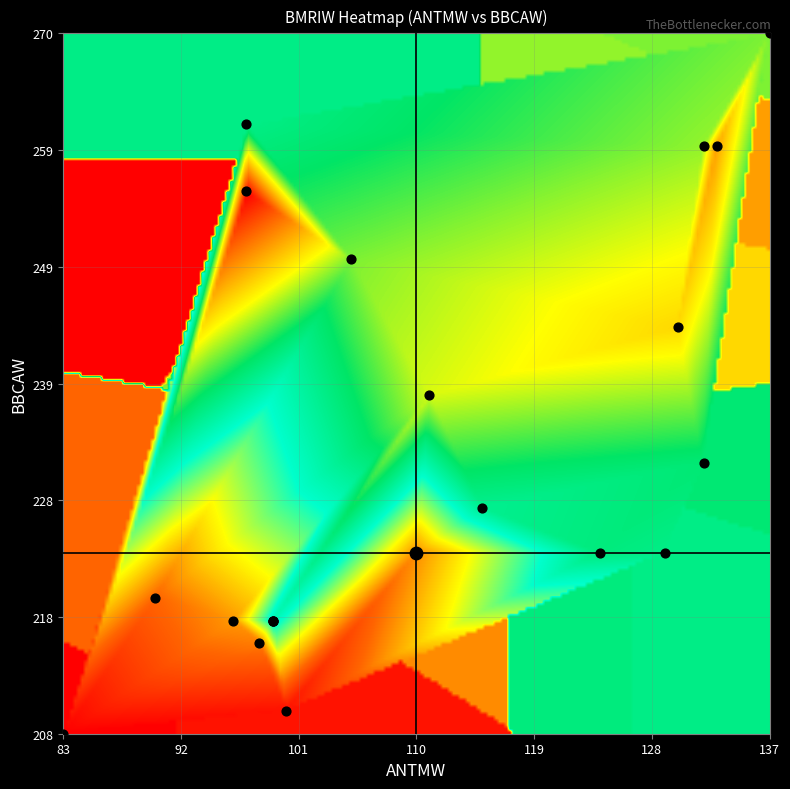

Reading left to right, what are all the values shown in this chart?

2023-03-10: ANTMW=105	BBCAW=250	BMRIW=378	MDKAW=146	PGASW=25
2023-03-13: ANTMW=97	BBCAW=262	BMRIW=360	MDKAW=133	PGASW=23
2023-03-14: ANTMW=90	BBCAW=220	BMRIW=300	MDKAW=128	PGASW=16
2023-03-15: ANTMW=96	BBCAW=218	BMRIW=308	MDKAW=127	PGASW=13
2023-03-16: ANTMW=83	BBCAW=208	BMRIW=278	MDKAW=105	PGASW=11
2023-03-17: ANTMW=98	BBCAW=216	BMRIW=304	MDKAW=101	PGASW=10
2023-03-20: ANTMW=100	BBCAW=210	BMRIW=282	MDKAW=100	PGASW=11
2023-03-21: ANTMW=99	BBCAW=218	BMRIW=350	MDKAW=100	PGASW=13
2023-03-22: ANTMW=99	BBCAW=218	BMRIW=350	MDKAW=100	PGASW=13
2023-03-23: ANTMW=99	BBCAW=218	BMRIW=350	MDKAW=100	PGASW=13
2023-03-24: ANTMW=97	BBCAW=256	BMRIW=434	MDKAW=102	PGASW=14
2023-03-27: ANTMW=111	BBCAW=238	BMRIW=386	MDKAW=97	PGASW=14
2023-03-28: ANTMW=115	BBCAW=228	BMRIW=358	MDKAW=105	PGASW=14
2023-03-29: ANTMW=133	BBCAW=260	BMRIW=406	MDKAW=126	PGASW=12
2023-03-30: ANTMW=137	BBCAW=270	BMRIW=378	MDKAW=124	PGASW=13
2023-03-31: ANTMW=132	BBCAW=260	BMRIW=380	MDKAW=133	PGASW=13
2023-04-03: ANTMW=130	BBCAW=244	BMRIW=396	MDKAW=109	PGASW=13
2023-04-04: ANTMW=124	BBCAW=224	BMRIW=362	MDKAW=116	PGASW=12
2023-04-05: ANTMW=132	BBCAW=232	BMRIW=364	MDKAW=122	PGASW=12
2023-04-06: ANTMW=129	BBCAW=224	BMRIW=360	MDKAW=107	PGASW=11
2023-04-10: ANTMW=110	BBCAW=224	BMRIW=306	MDKAW=81	PGASW=11